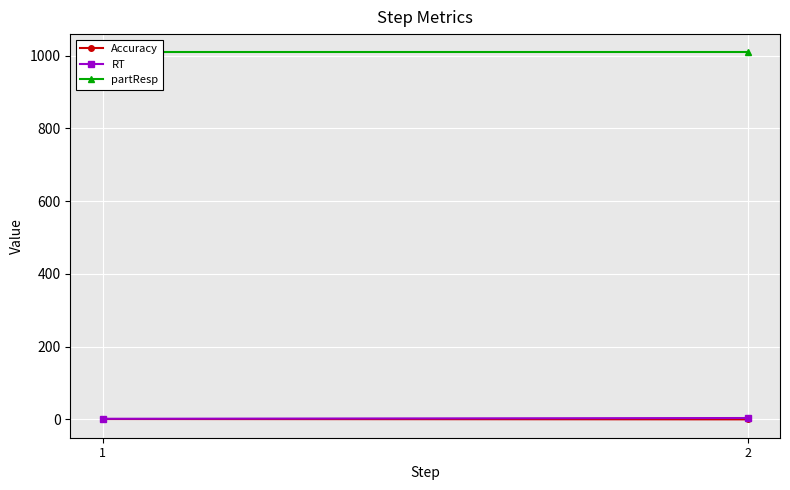

Which series has the largest total across all categories?

partResp